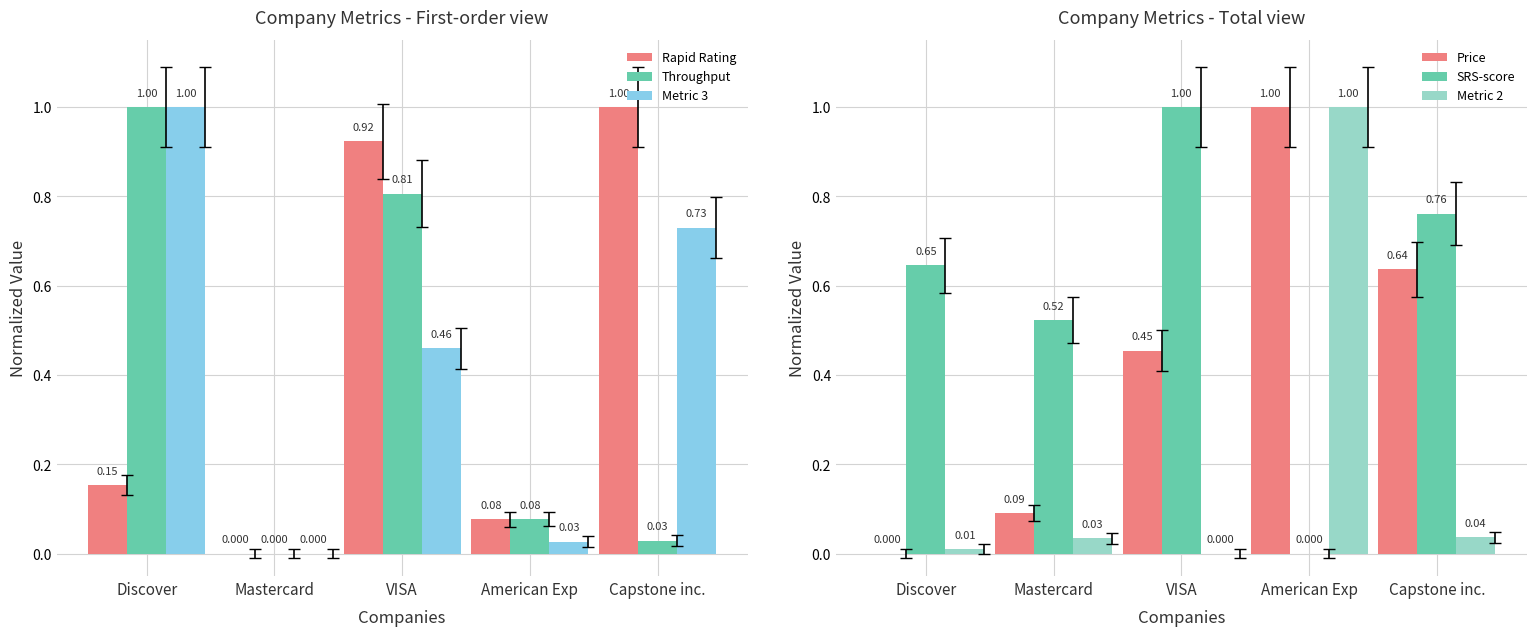

At which category does the chart reach its peak across all series?

Capstone inc.